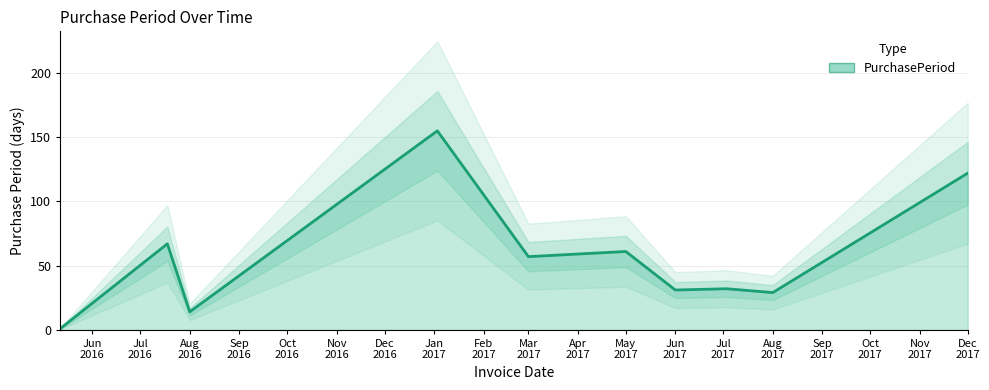

What is the difference between the maximum and second lowest values?

141